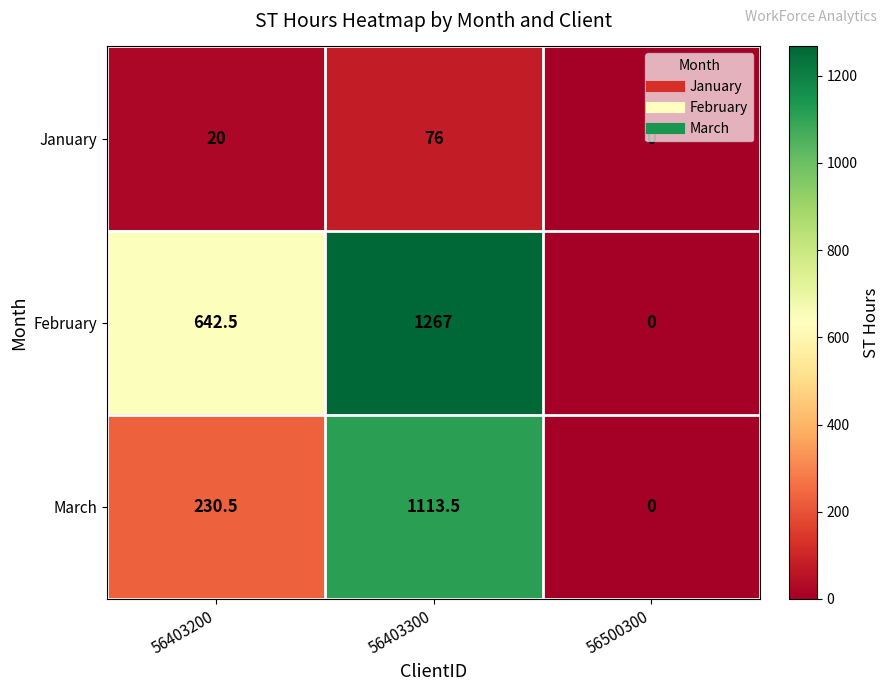

The February series shows 0.0 at 56500300. True or false?

True